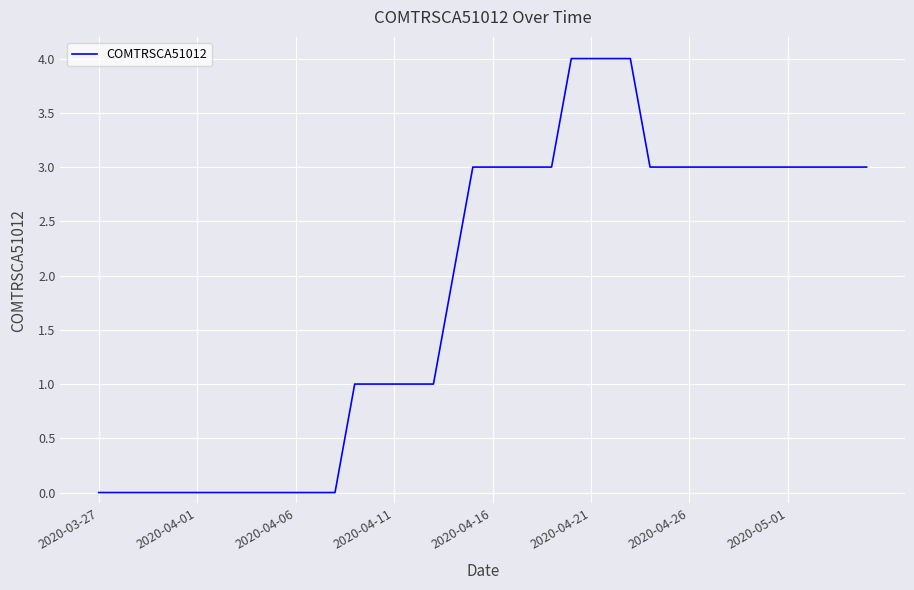

What is the maximum value shown in the chart?

4